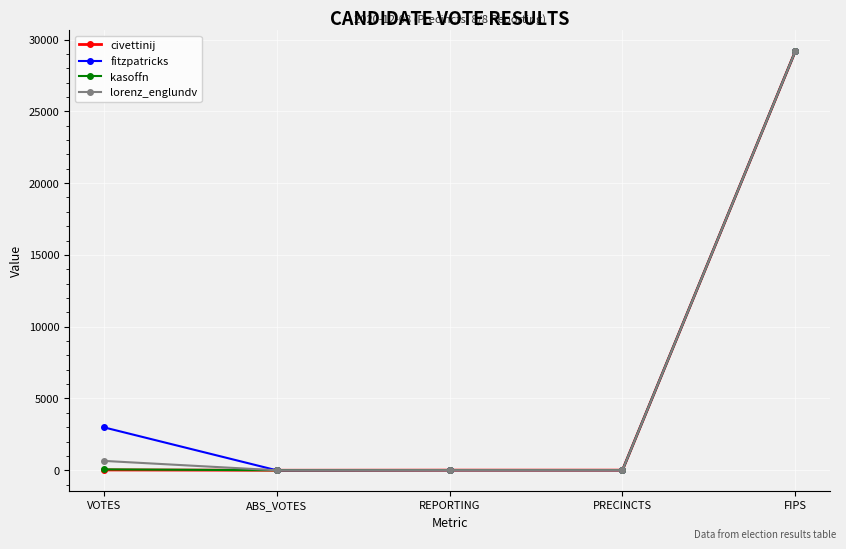

What is the difference between the second highest and second lowest values in the civettinij series?

14